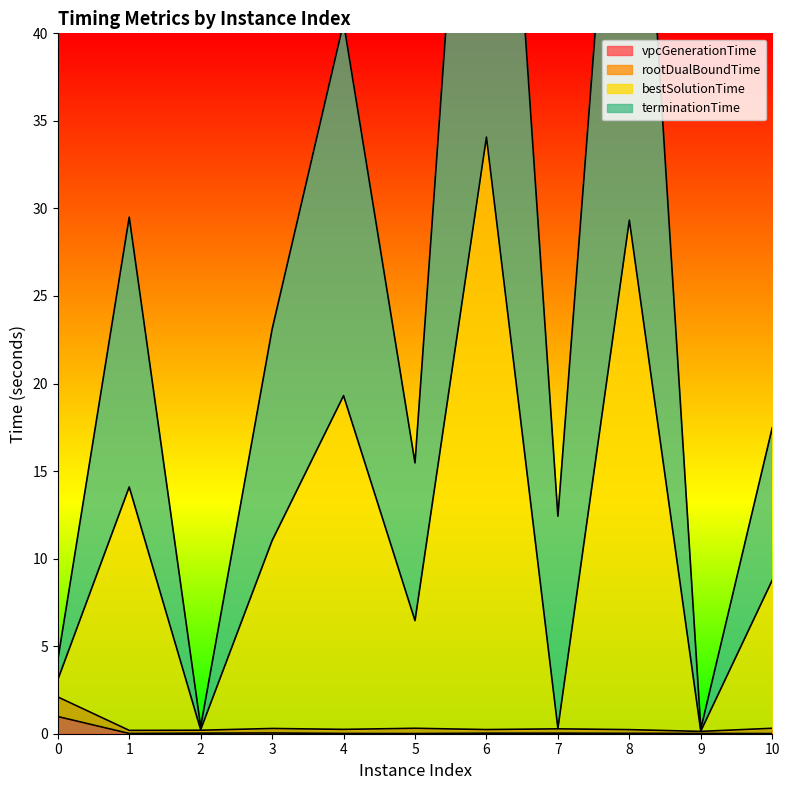

Which label corresponds to the smallest value in the chart?

5